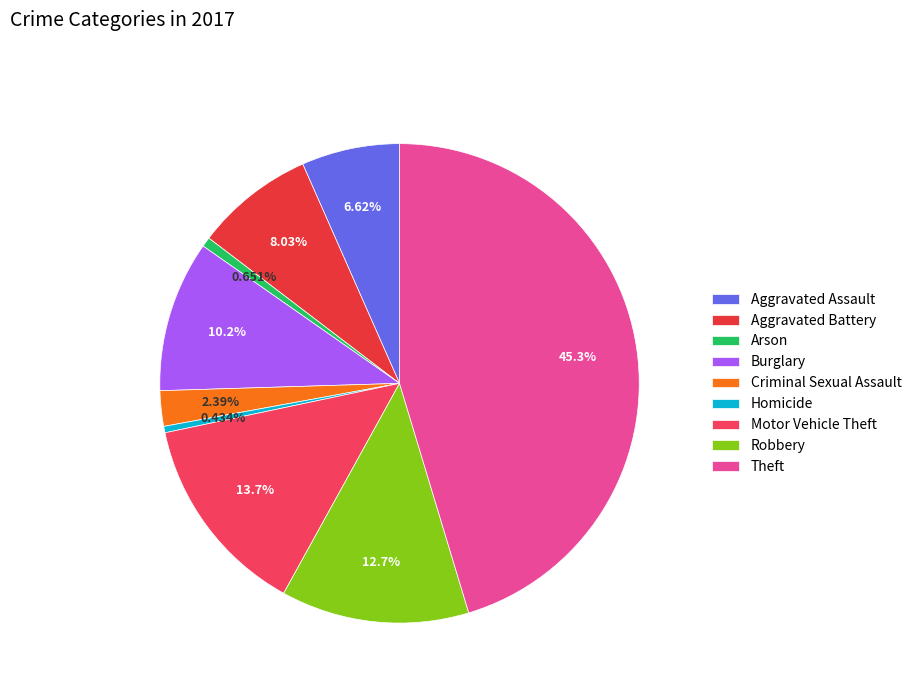

To the nearest percent, what portion does Criminal Sexual Assault represent?

2%